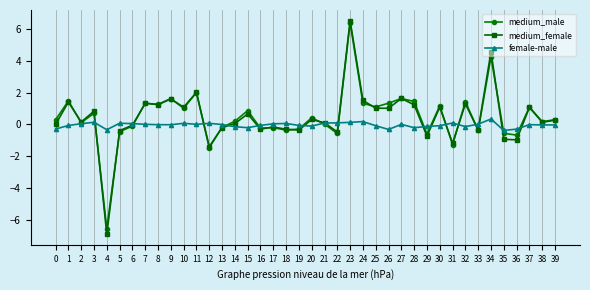

True or false: female-male has more than 2 points higher than both neighbors.

True